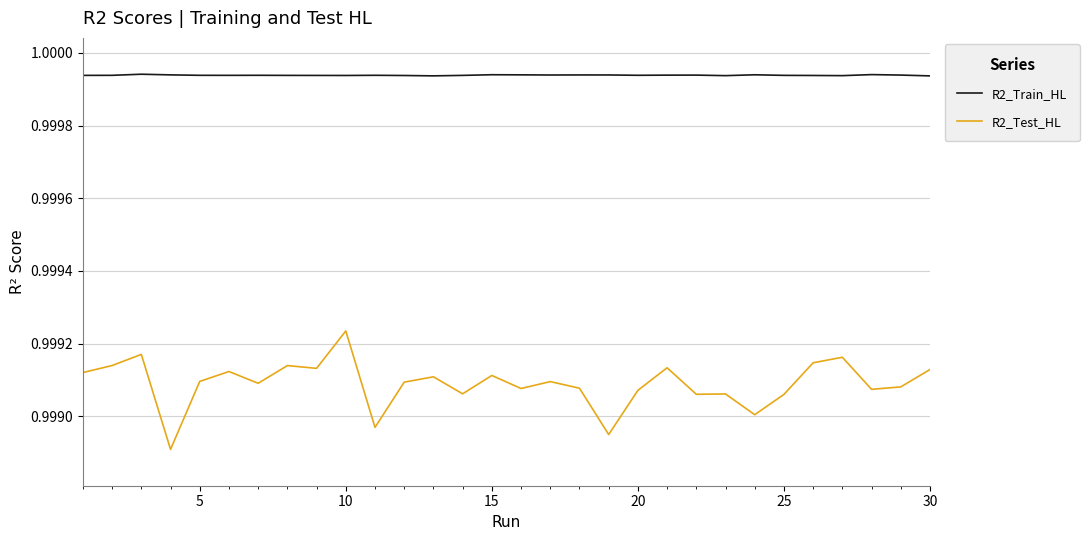

Which series has the widest spread of values?

R2_Test_HL